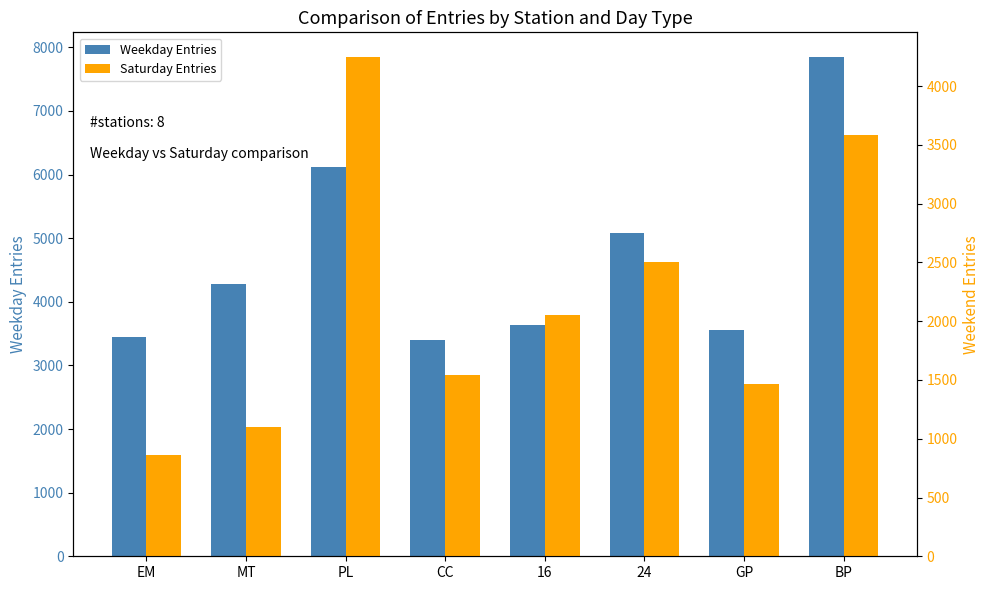

List the labels in order of Saturday Entries value, smallest first.

EM, MT, GP, CC, 16, 24, BP, PL